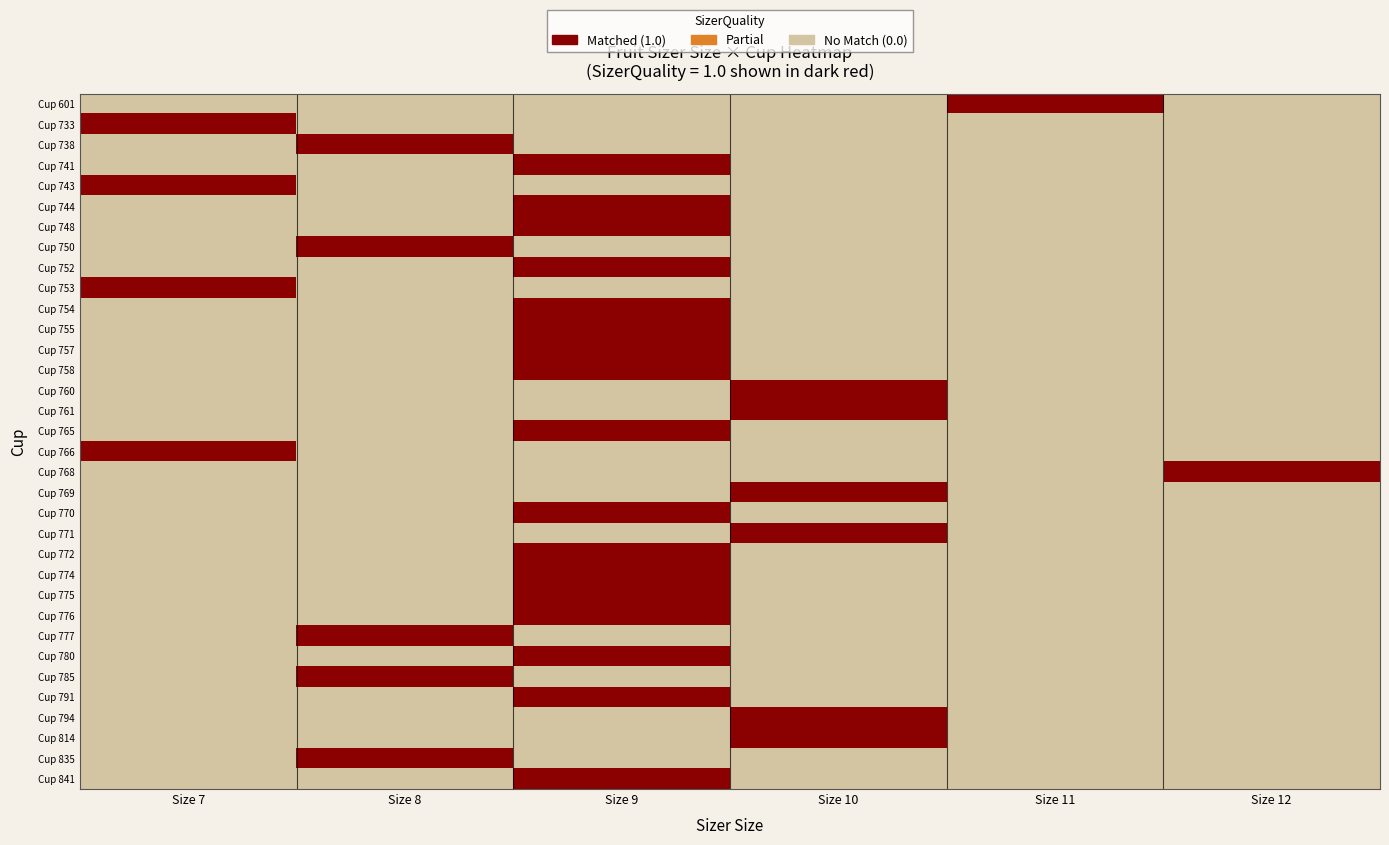

What is the total value across all series at Size 8?

5